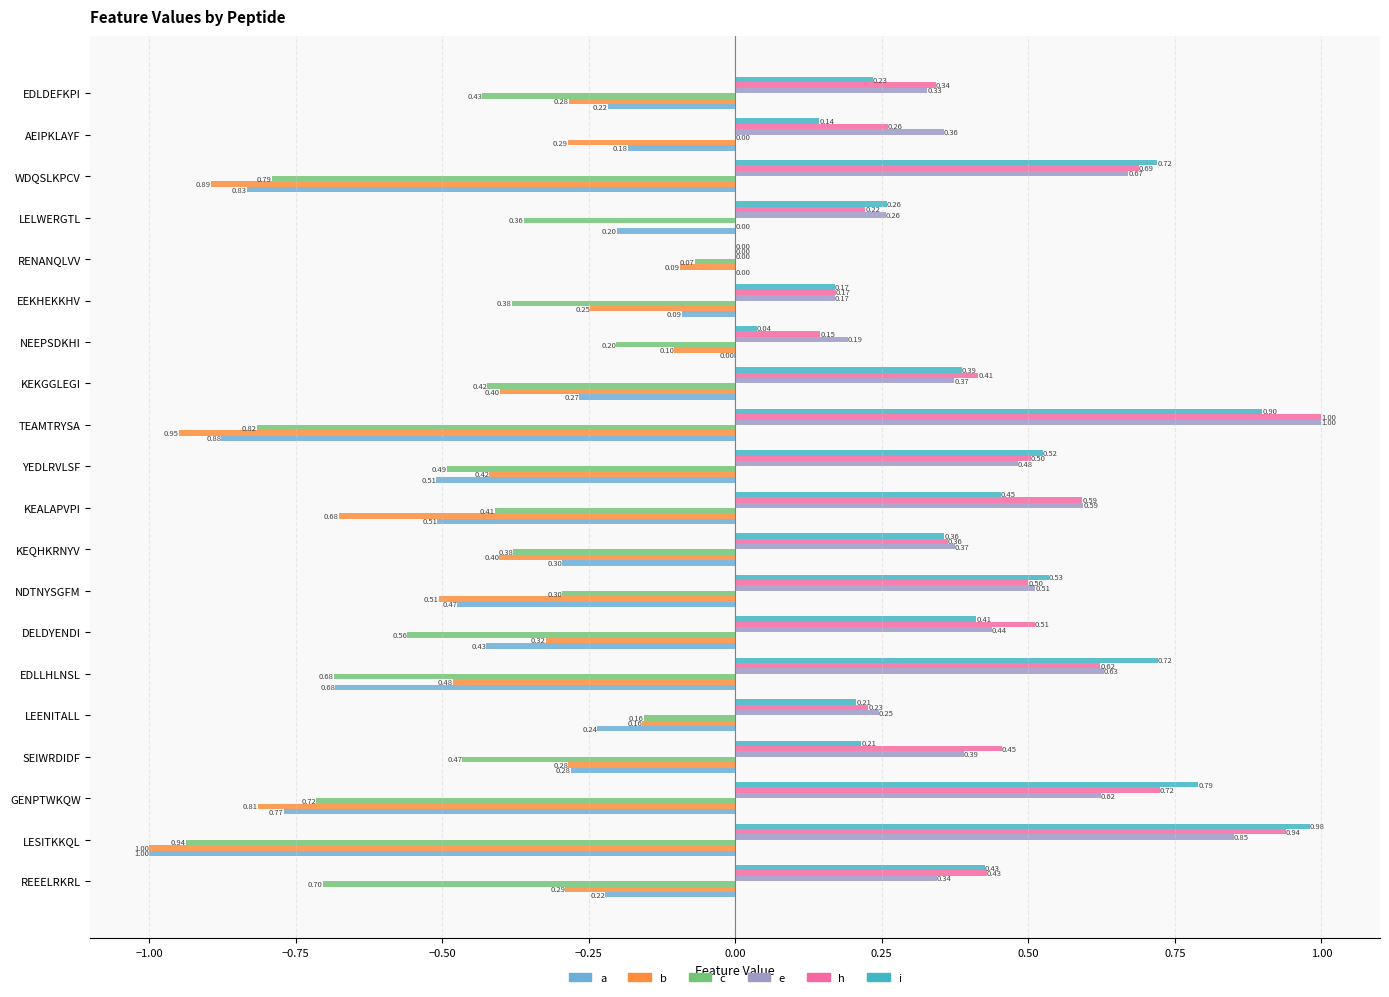

Which category has the highest value in the e series?

TEAMTRYSA